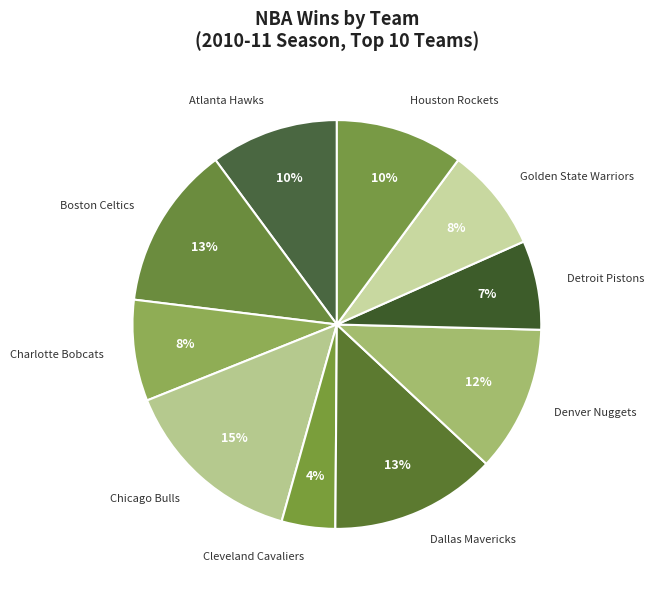

Which category has the smallest portion of the pie?

Cleveland Cavaliers